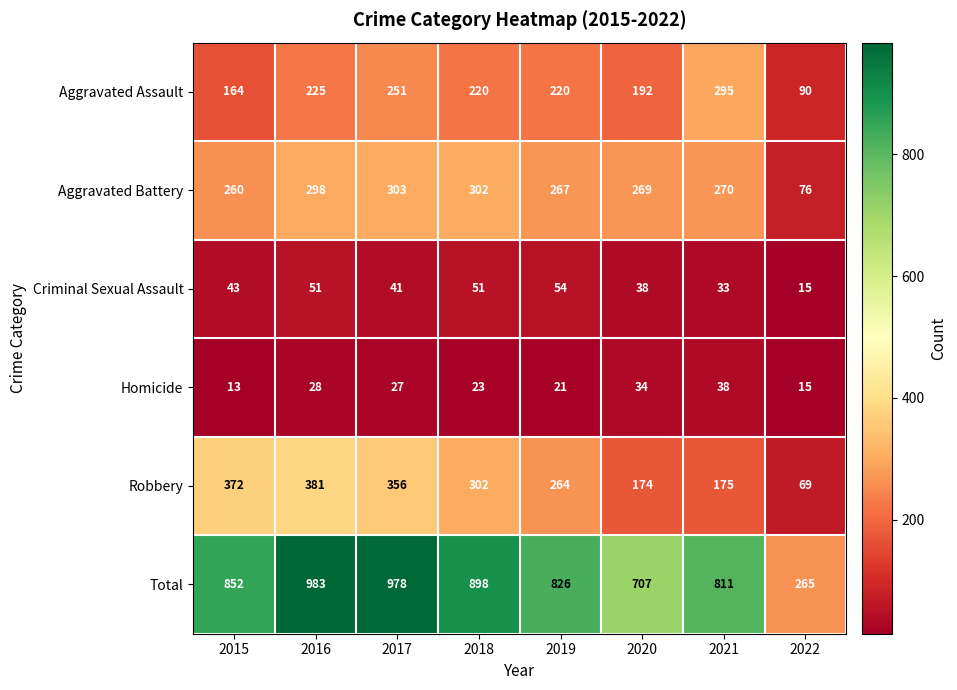

The Aggravated Battery series shows 83 at 2021. True or false?

False